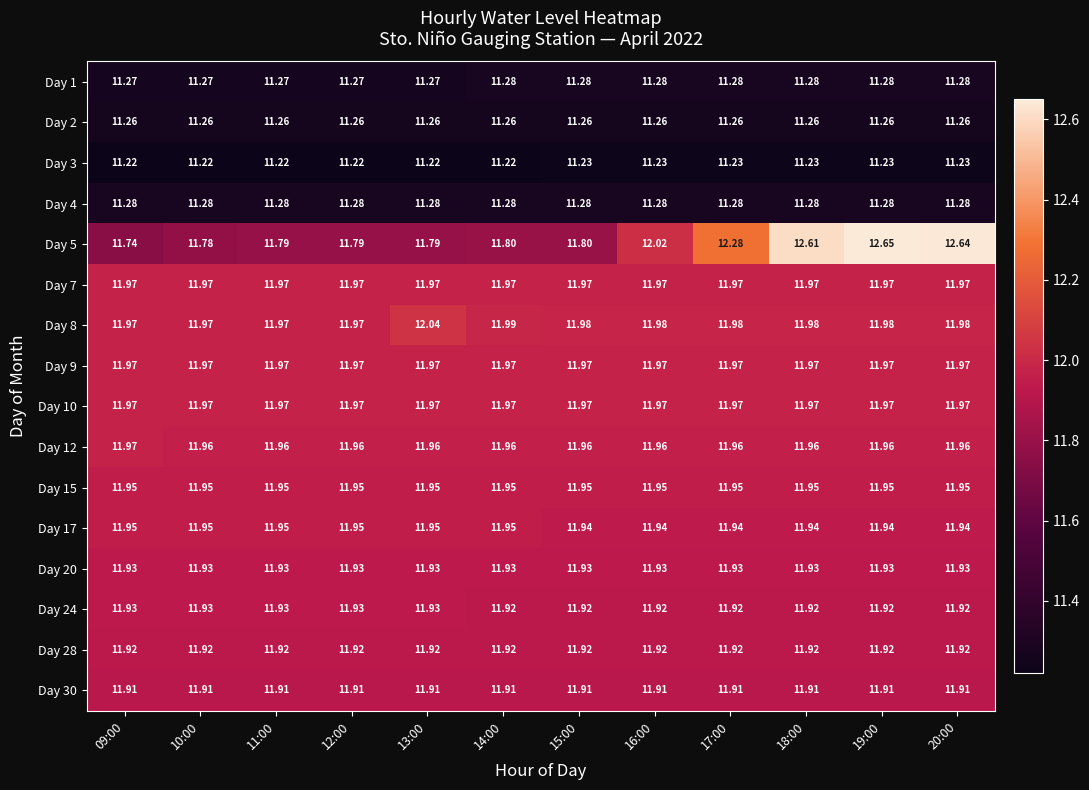

Is the value of Day 30 at 14:00 greater than the value of Day 2 at 11:00?

Yes